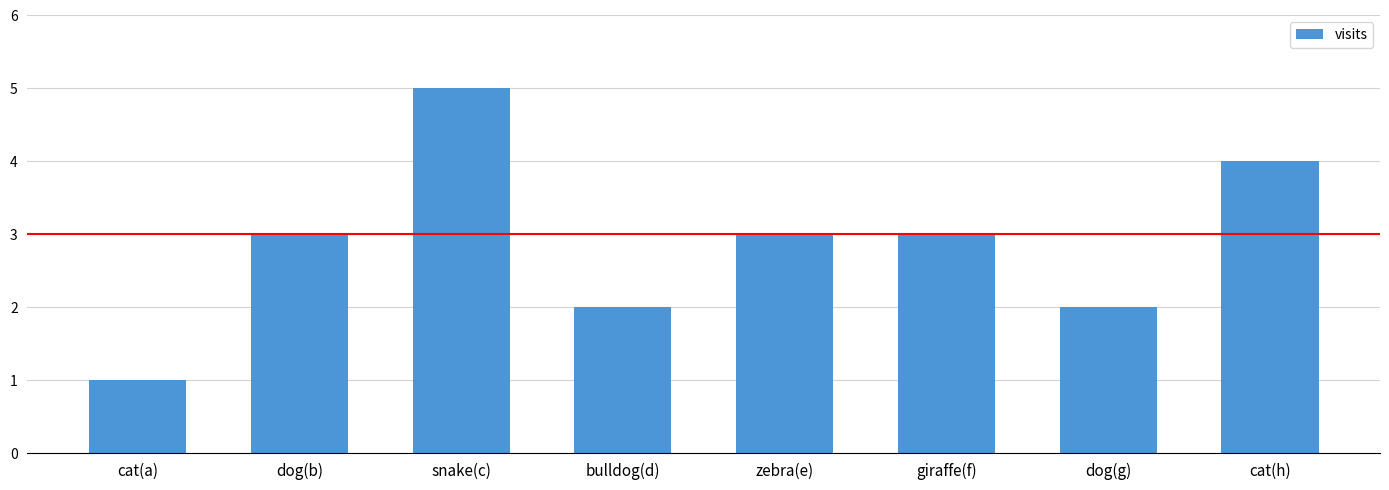

Which category has the lowest value across all series?

cat(a)